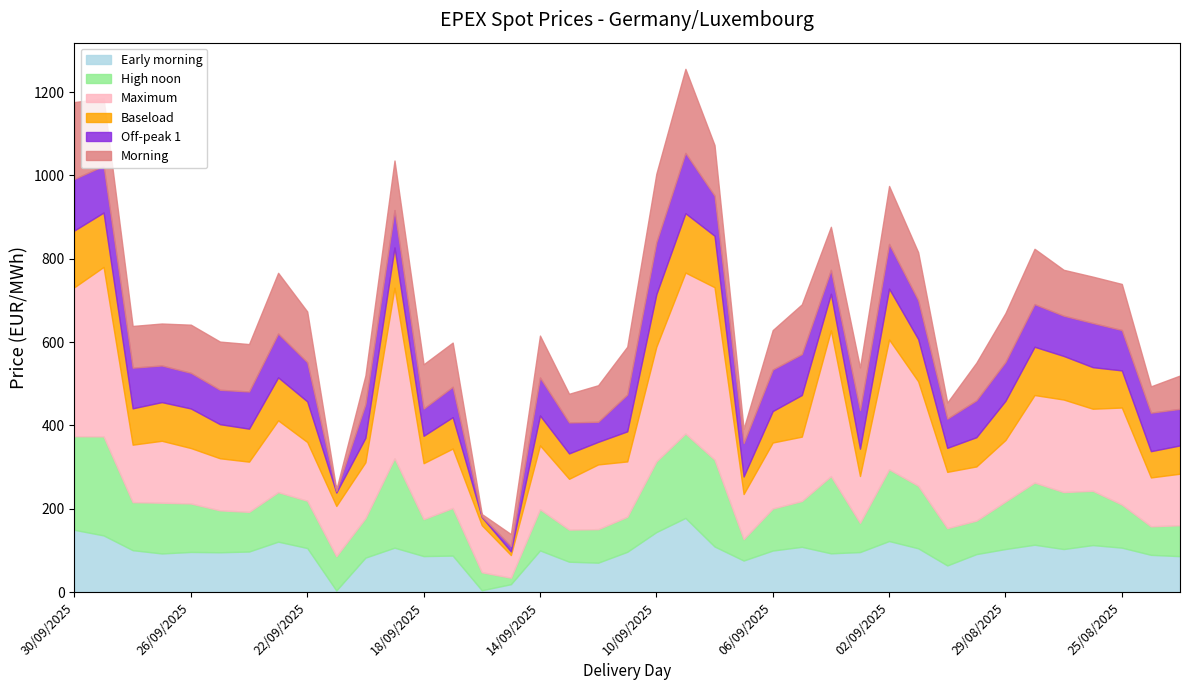

What is the maximum value shown in the chart?

413.7